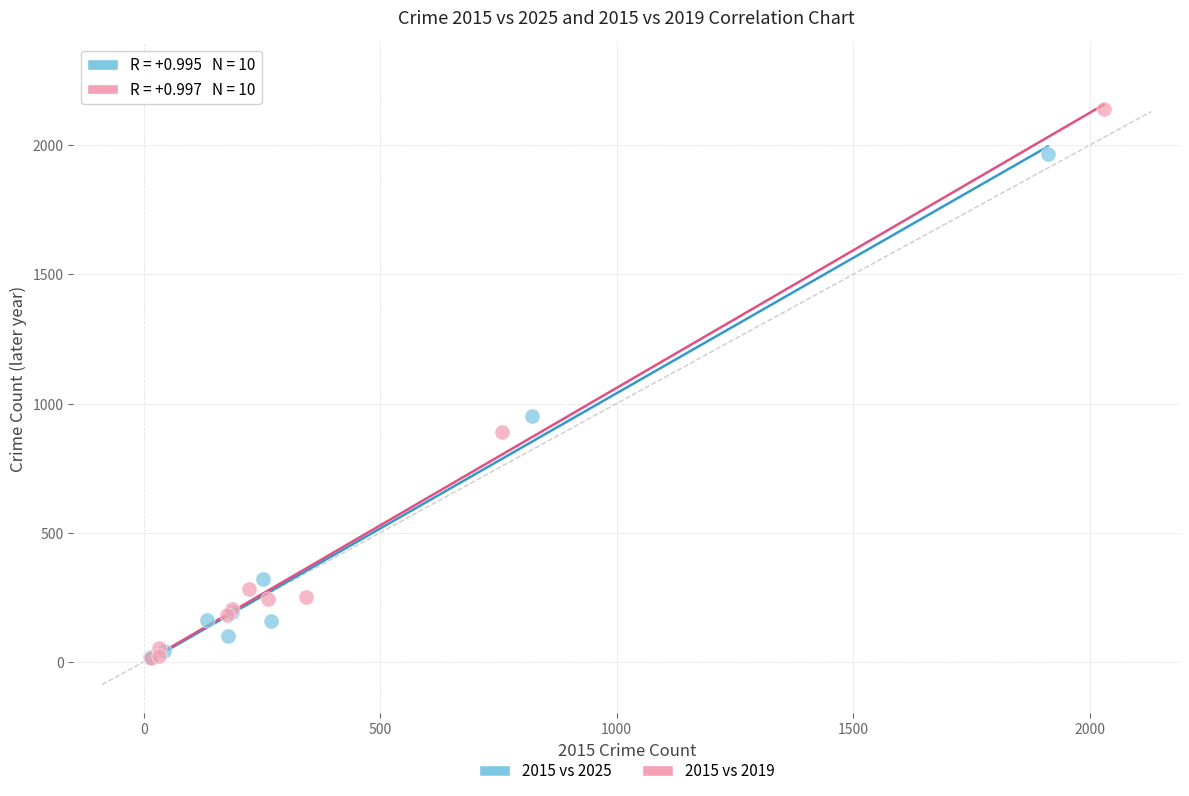

Which series reaches the maximum Y coordinate?

2015 vs 2019